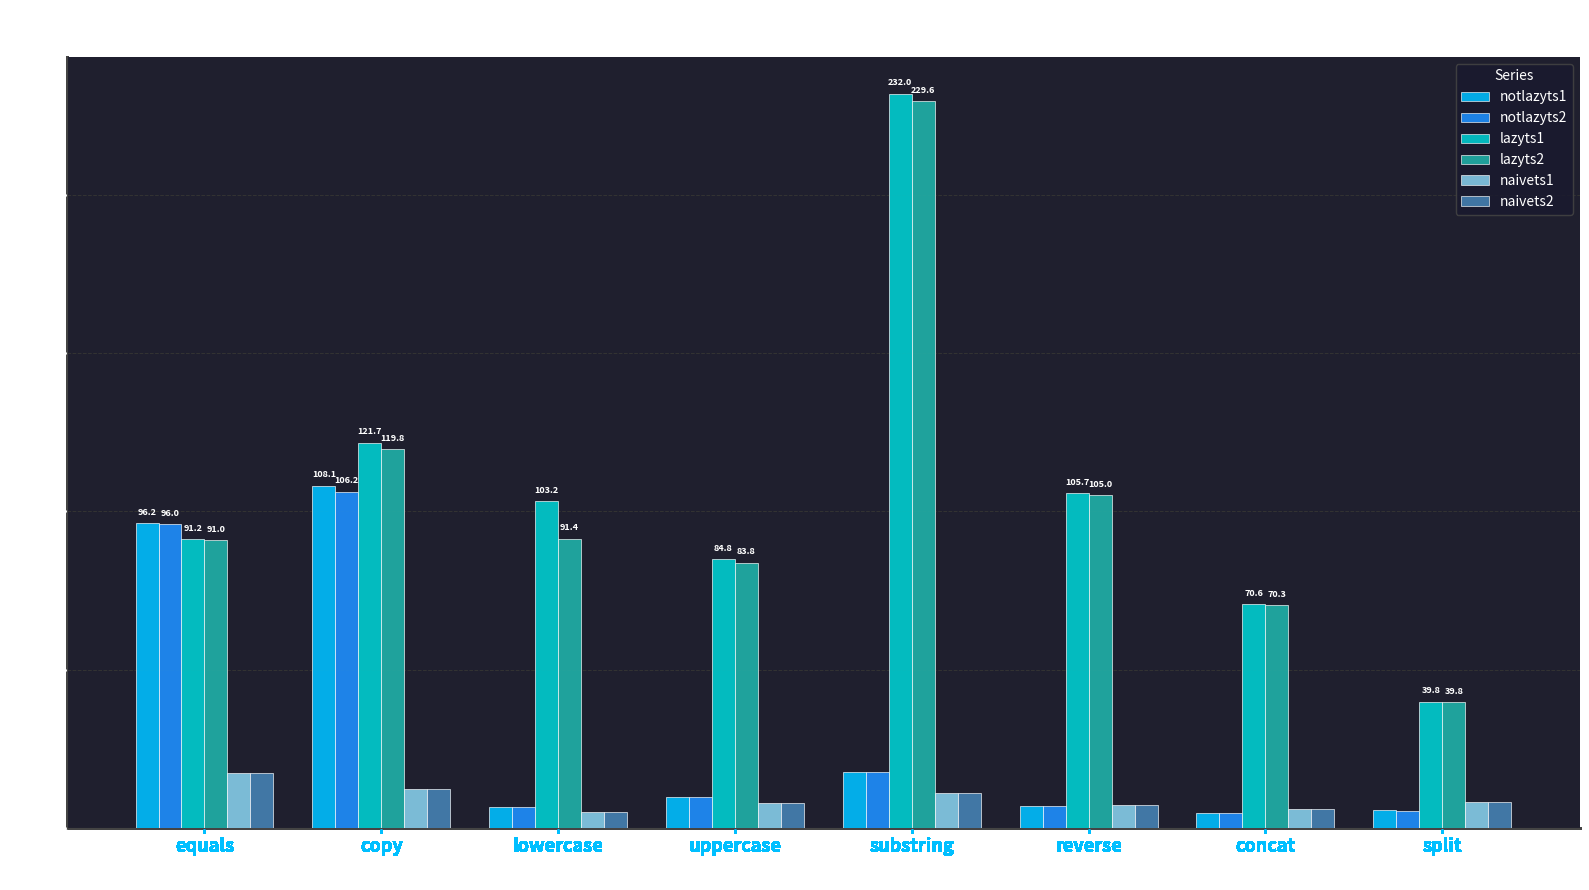

At which label is lazyts2 closest to 134?

copy